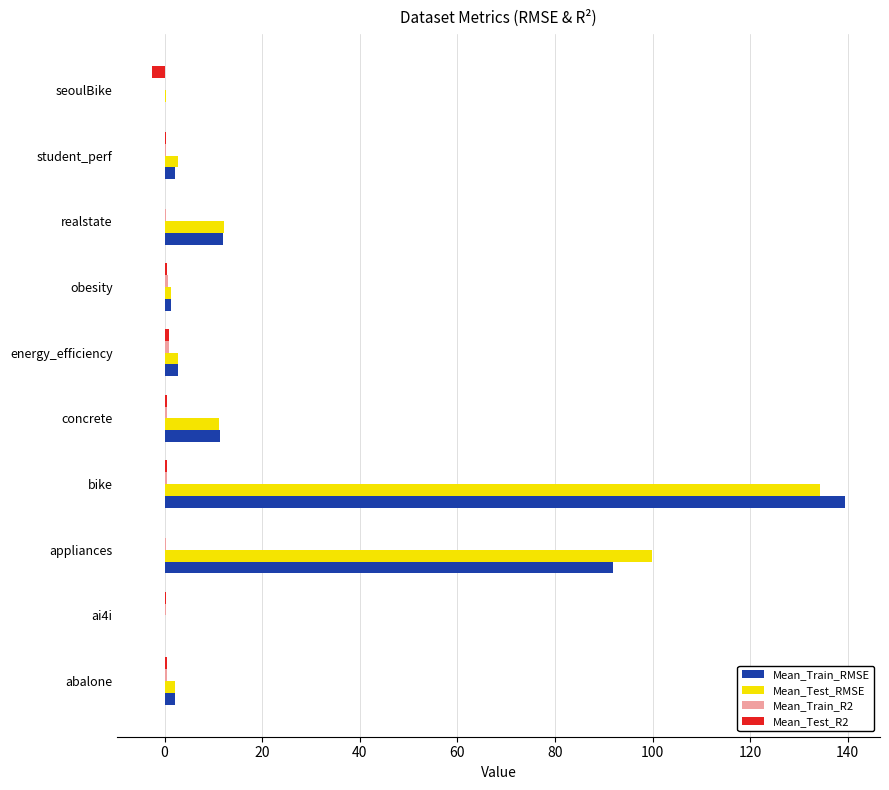

What is the greatest value displayed?

139.5